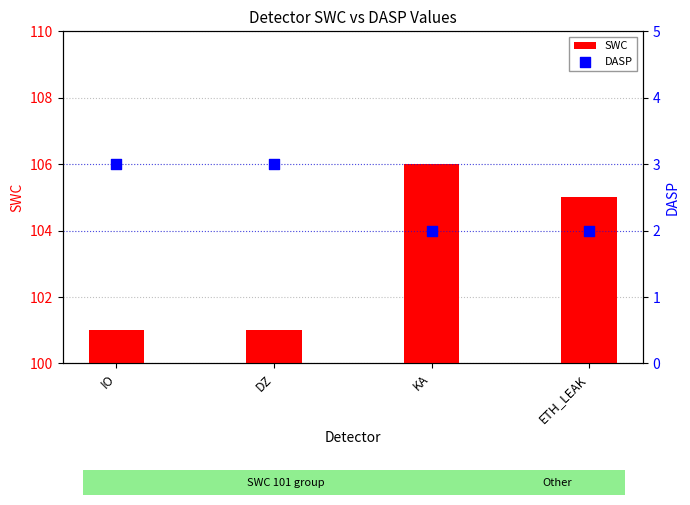

Which series has the largest total across all categories?

SWC